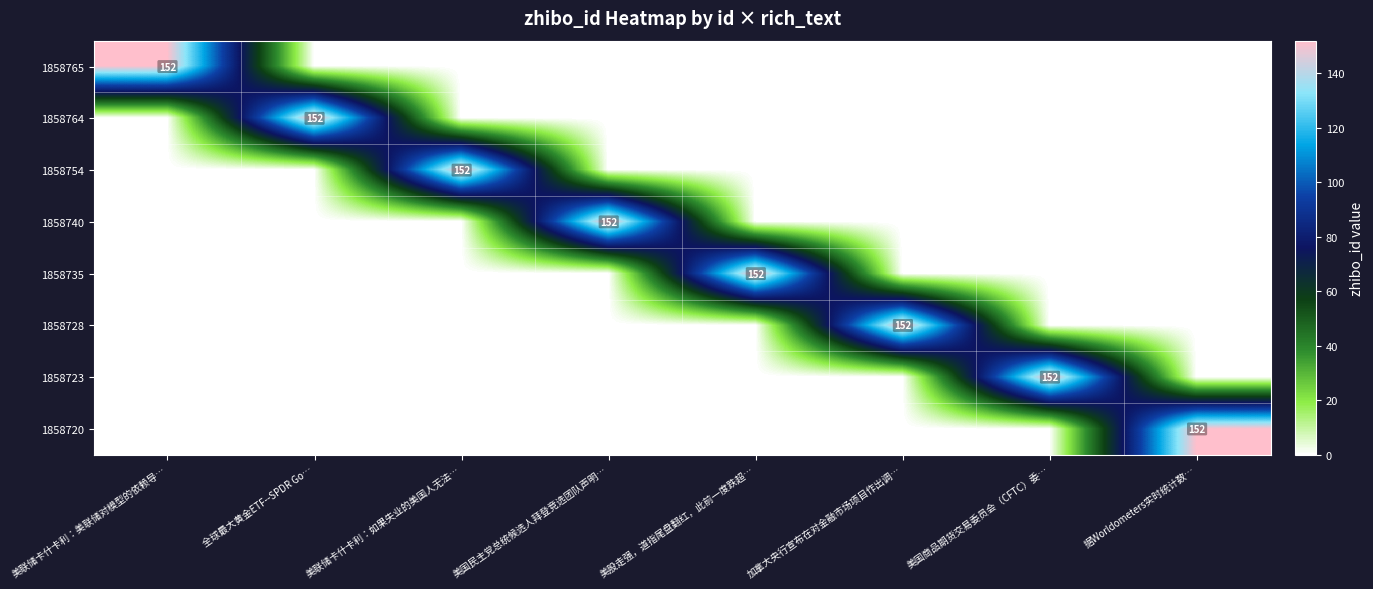

The 1858728 series shows 63 at 加拿大央行宣布在对金融市场项目作出调…. True or false?

False